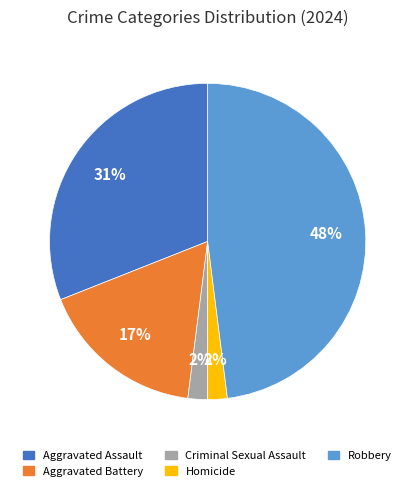

What percentage is the Robbery slice, to the nearest percent?

48%